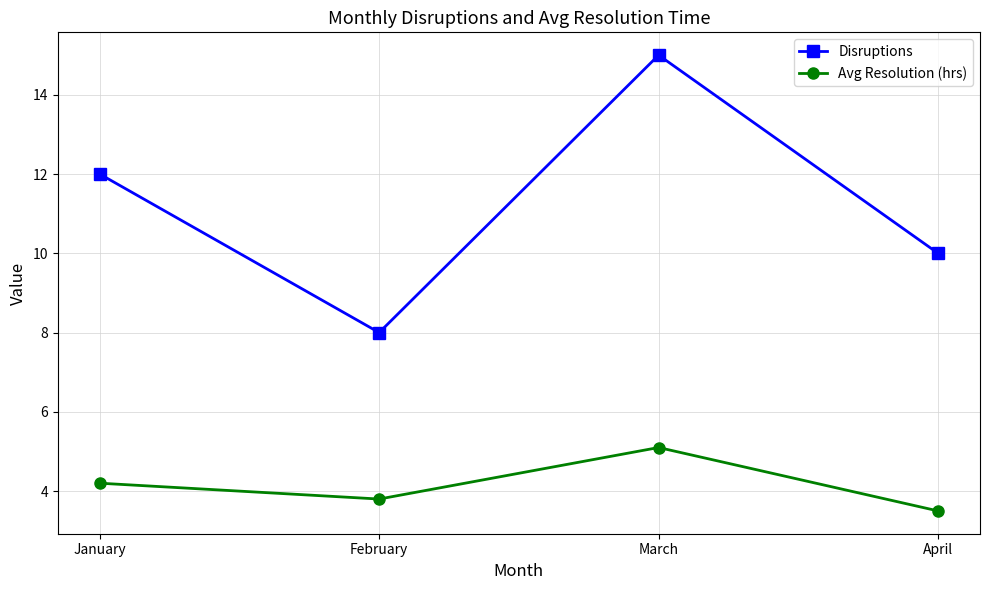

Does the chart display data point markers on the line(s)?

Yes